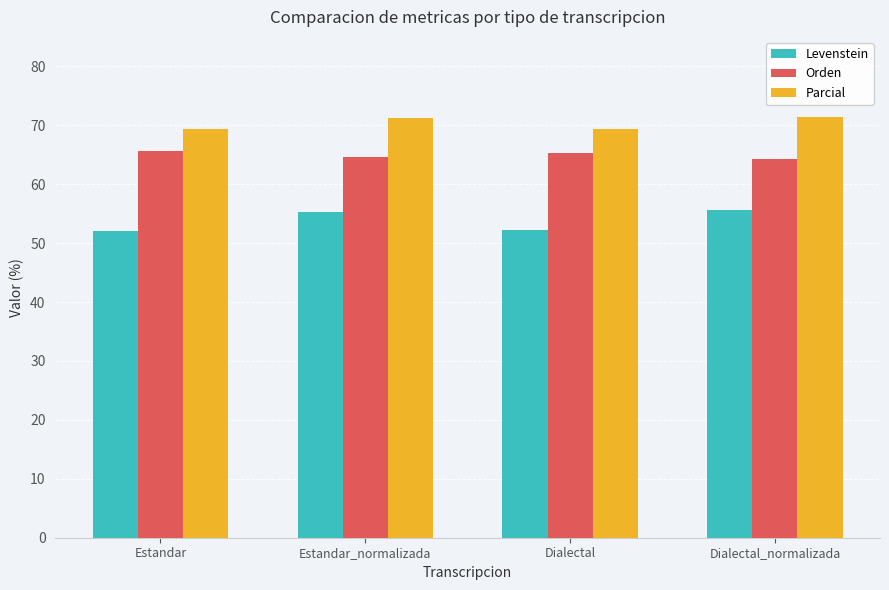

What value does the Parcial series have at Estandar_normalizada?

71.2